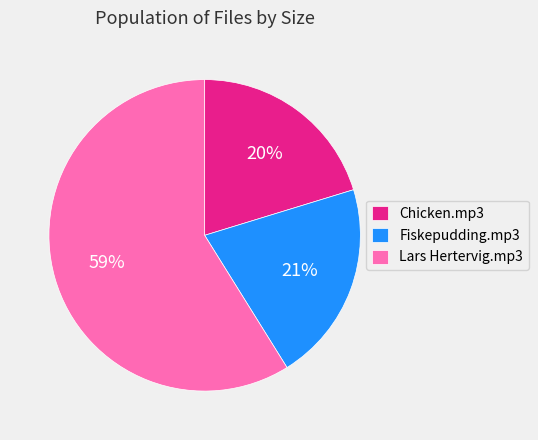

To the nearest percent, what is the difference between the Chicken.mp3 and Lars Hertervig.mp3 slice percentages?

39%